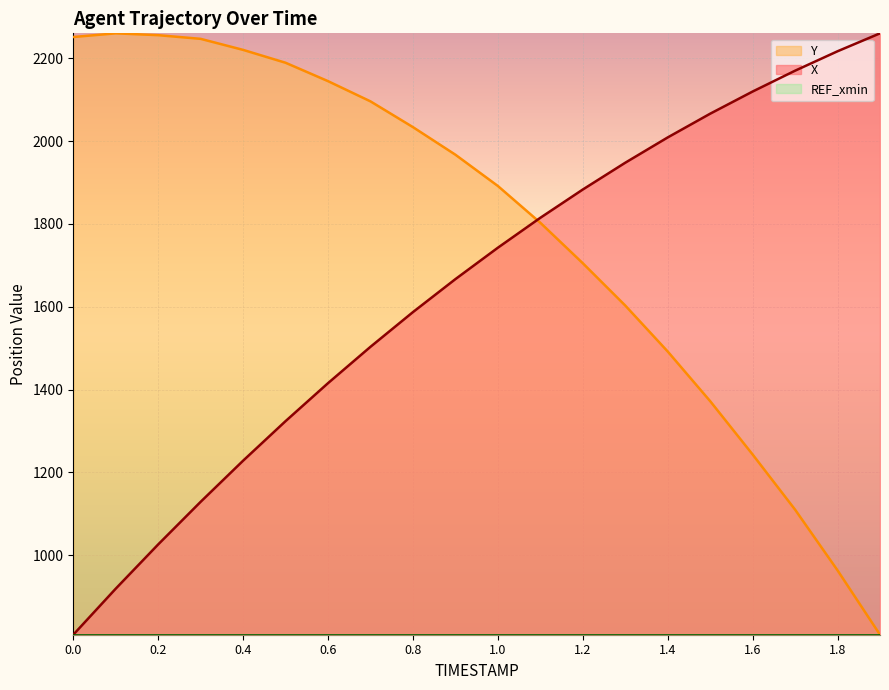

Reading left to right, what are all the values shown in this chart?

X: 807.8	919.0	1025.9	1128.9	1228.2	1323.8	1415.5	1503.3	1587.1	1666.8	1742.7	1815.0	1883.3	1948.0	2009.1	2066.4	2120.0	2170.3	2217.2	2260.6
Y: 2251.7	2260.6	2256.1	2247.2	2220.6	2189.5	2145.0	2096.2	2034.0	1967.3	1891.8	1802.9	1705.2	1603.0	1492.0	1372.0	1243.2	1109.9	963.3	807.8